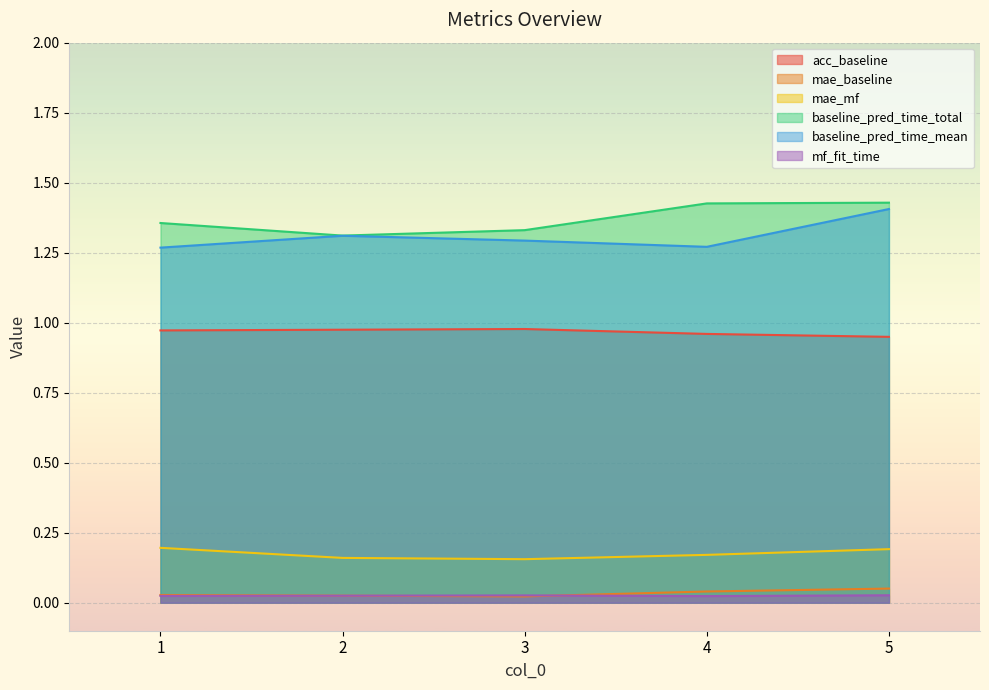

What are all the series names shown in the legend?

acc_baseline, mae_baseline, mae_mf, baseline_pred_time_total, baseline_pred_time_mean, mf_fit_time